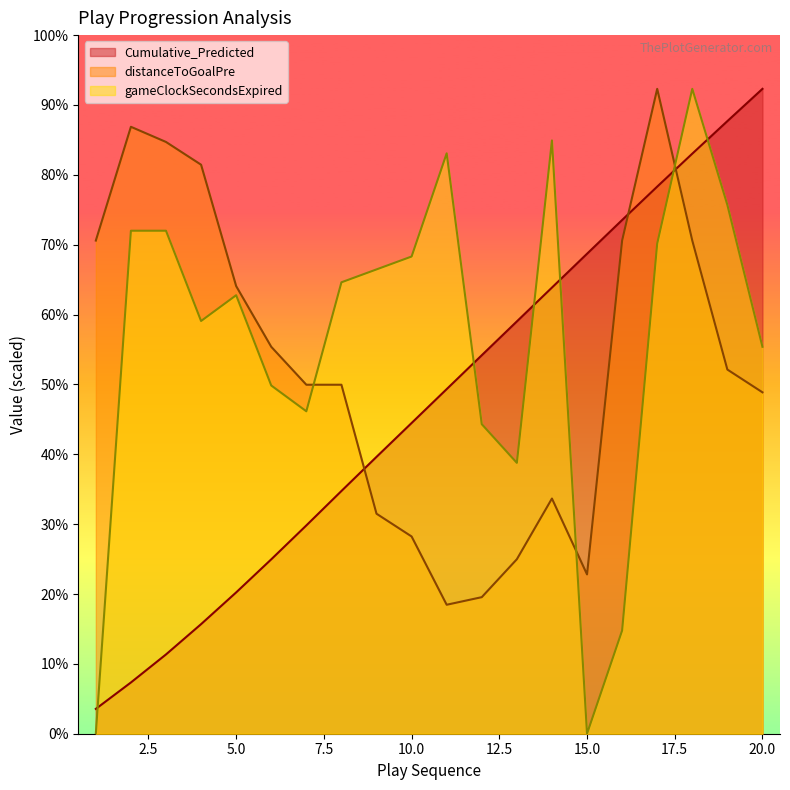

Which category has the lowest value in the distanceToGoalPre series?

11